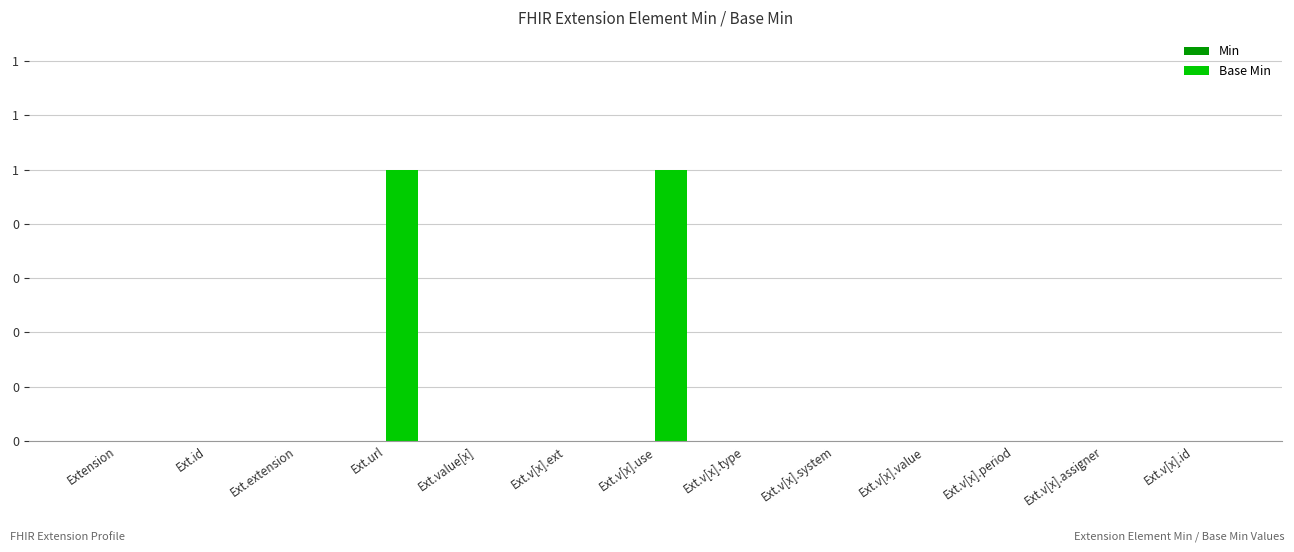

What is the label of the 5th bar from the left?

Ext.value[x]